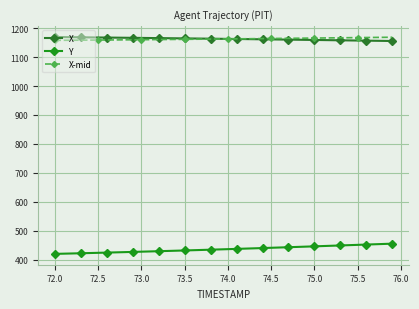

Does the chart have visible grid lines?

Yes